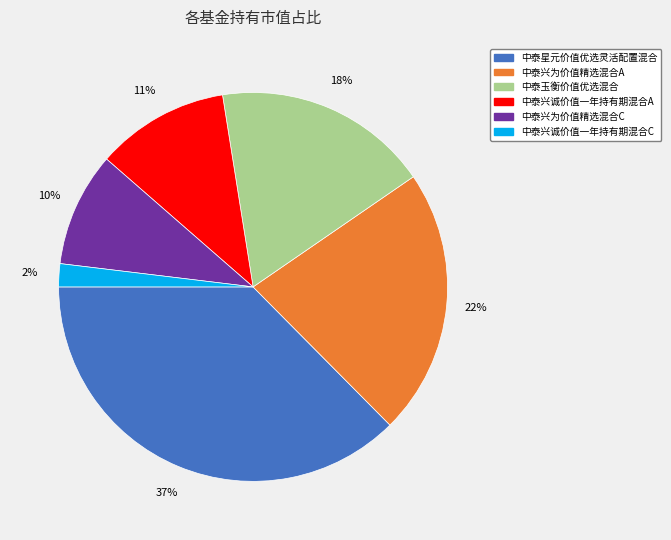

Does any single category account for the majority?

No